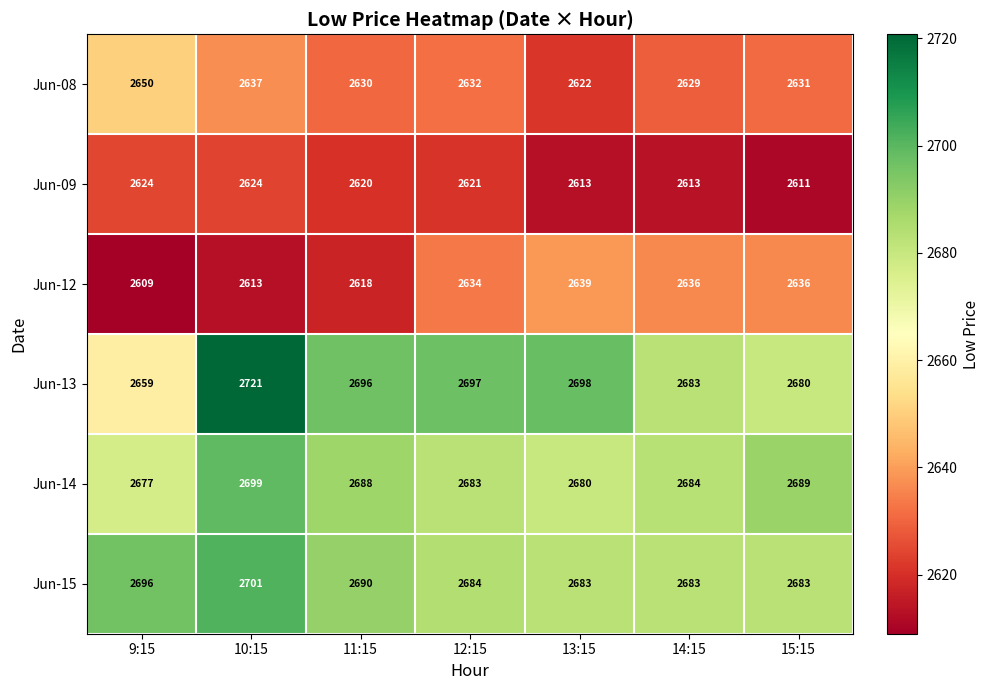

At which category is the sum across all series the highest?

10:15